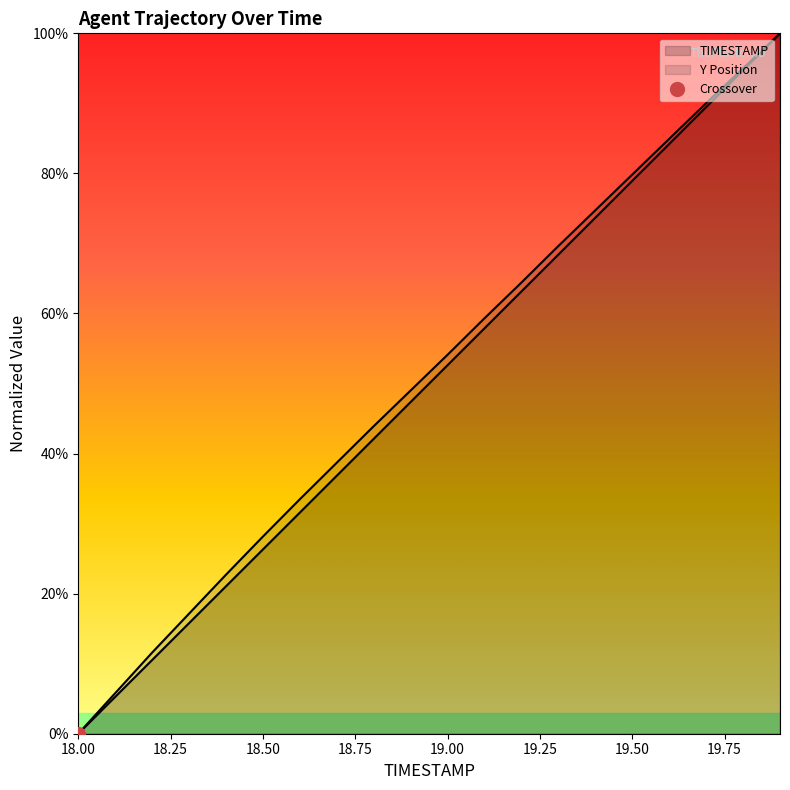

What is the approximate value of TIMESTAMP at 19.9?

100.0